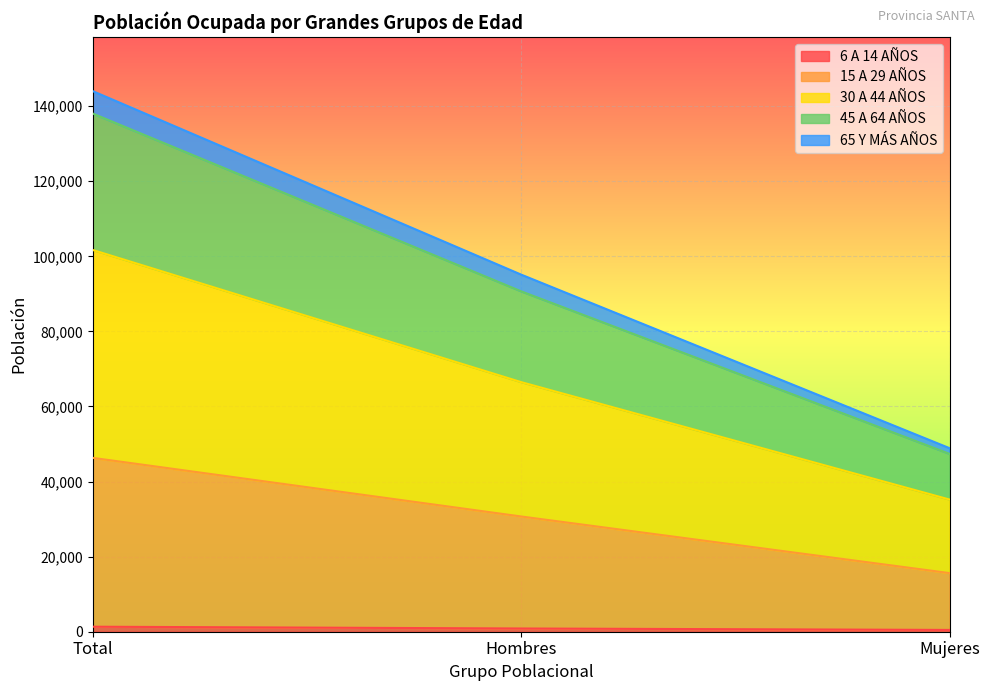

At which category is the sum across all series the highest?

Total